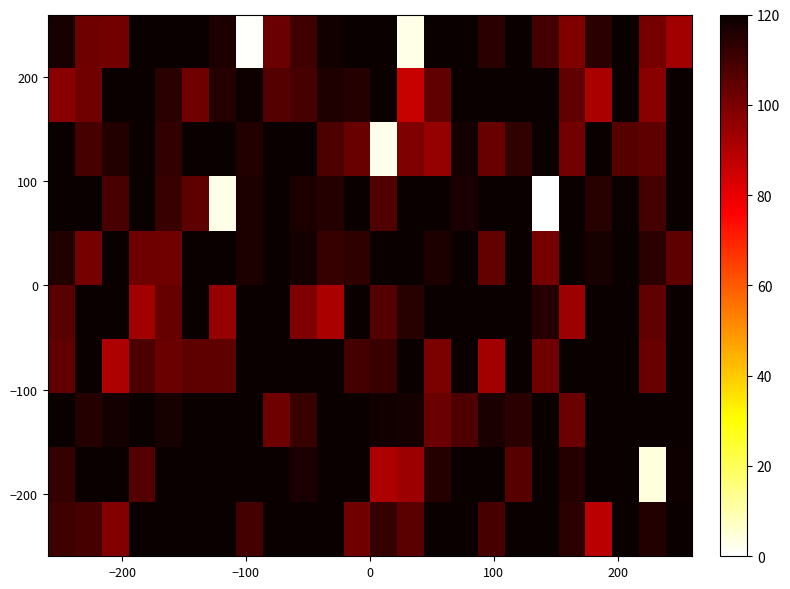

How many series are shown in this chart?

10